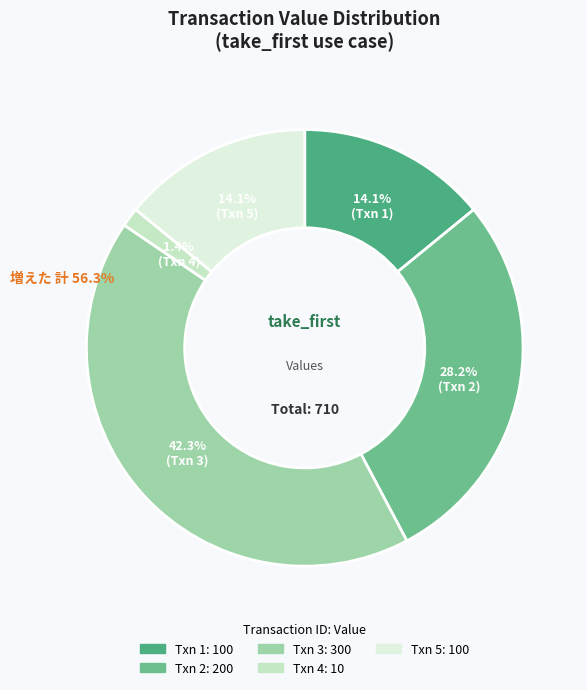

How many segments does this pie chart have?

5